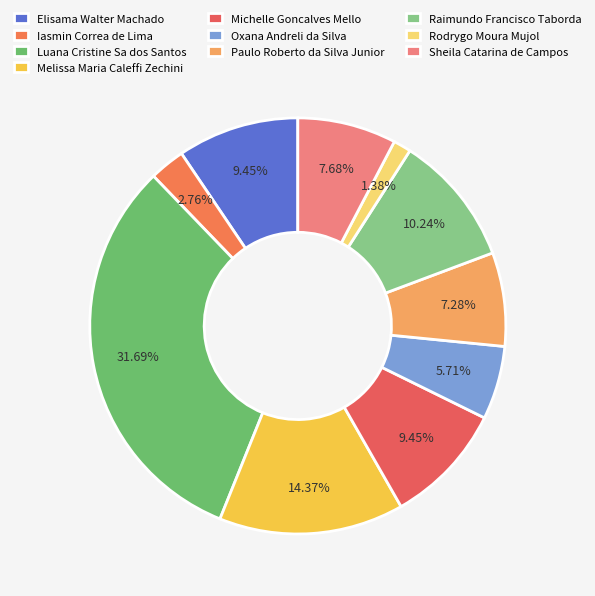

Count the number of slices in the pie.

10